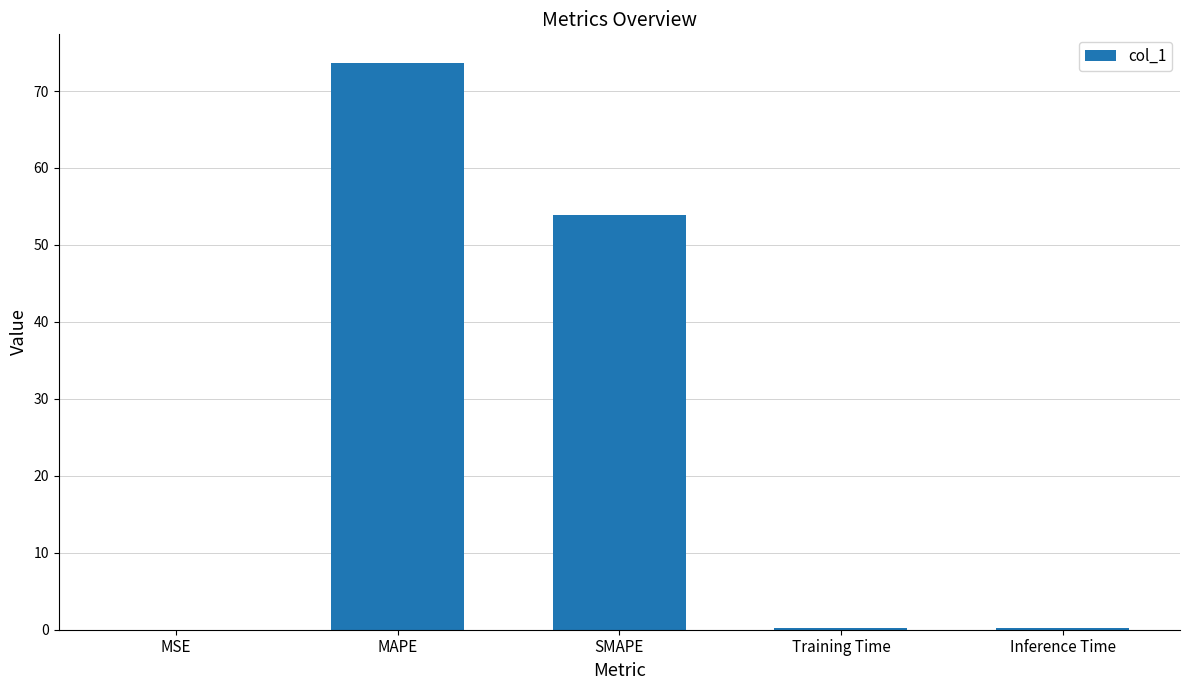

Which category has the highest value across all series?

MAPE